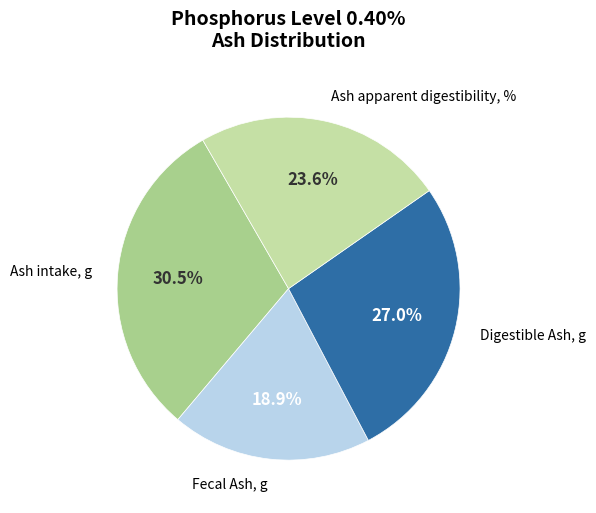

To the nearest percent, what is the difference between the largest and smallest slice percentages?

12%